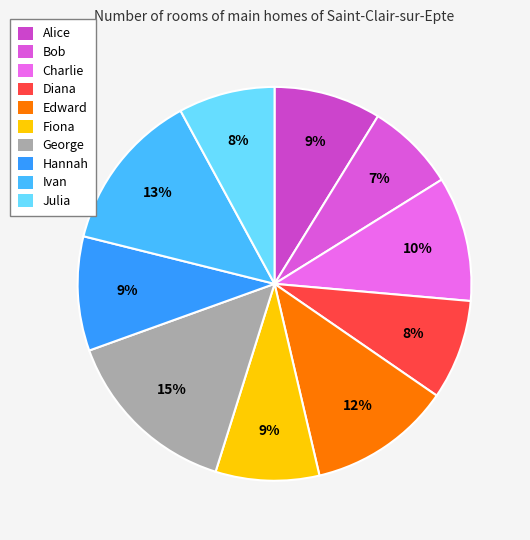

True or false: George accounts for 29% of the total.

False